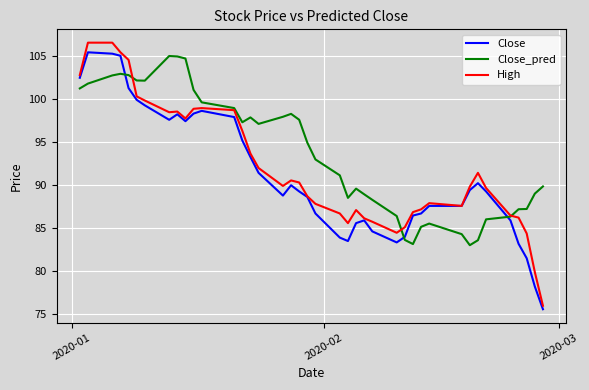

Rank the series by their average value, from highest to lowest.

Close_pred, High, Close